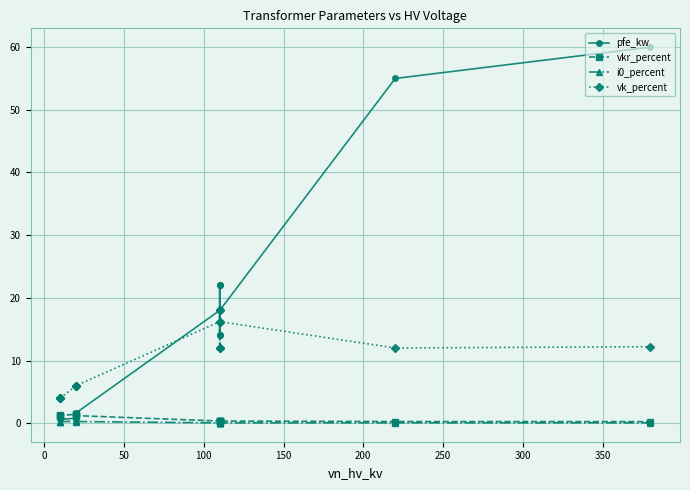

True or false: vk_percent has a value of 2.1 at −50.

False